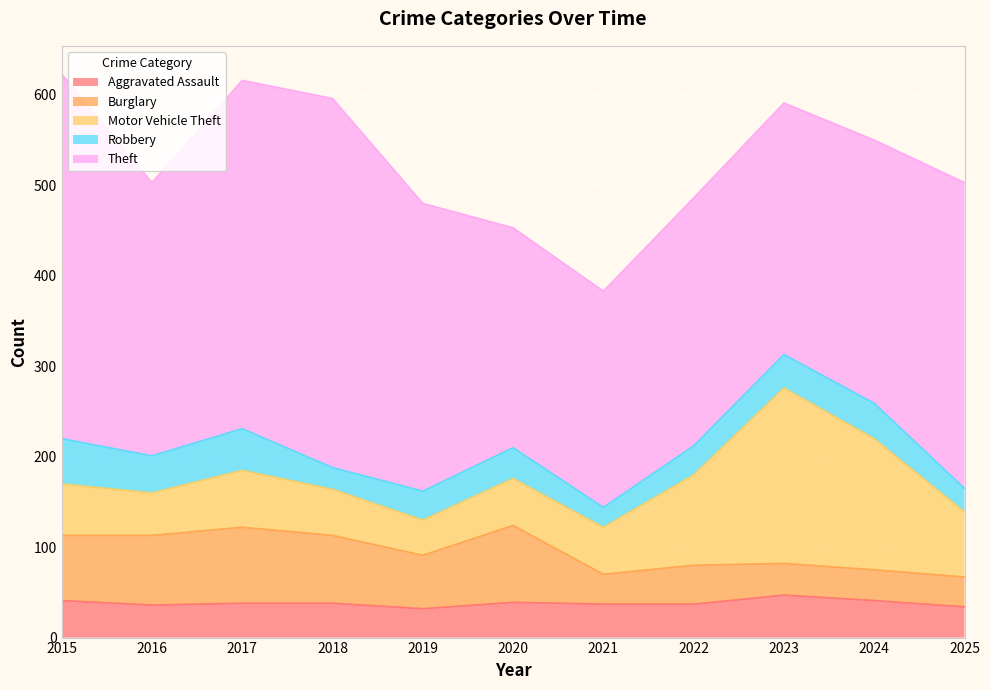

Which series changed the most between 2020 and 2021?

Burglary